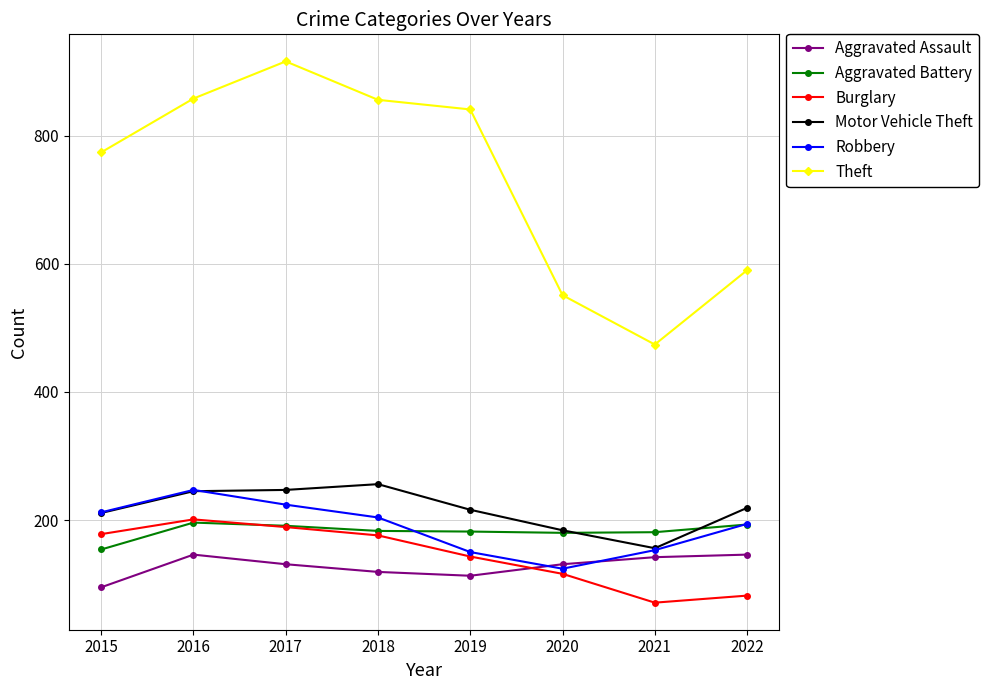

Is the value of Robbery at 2019 greater than the value of Aggravated Assault at 2020?

Yes